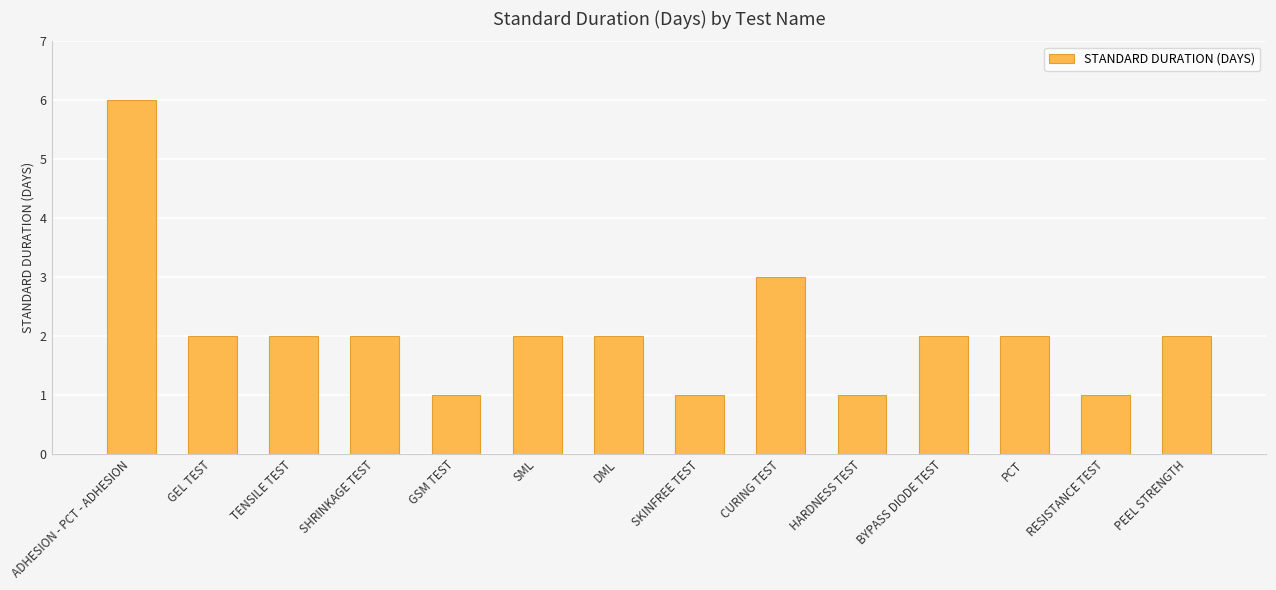

How many values are between 1 and 2?

12